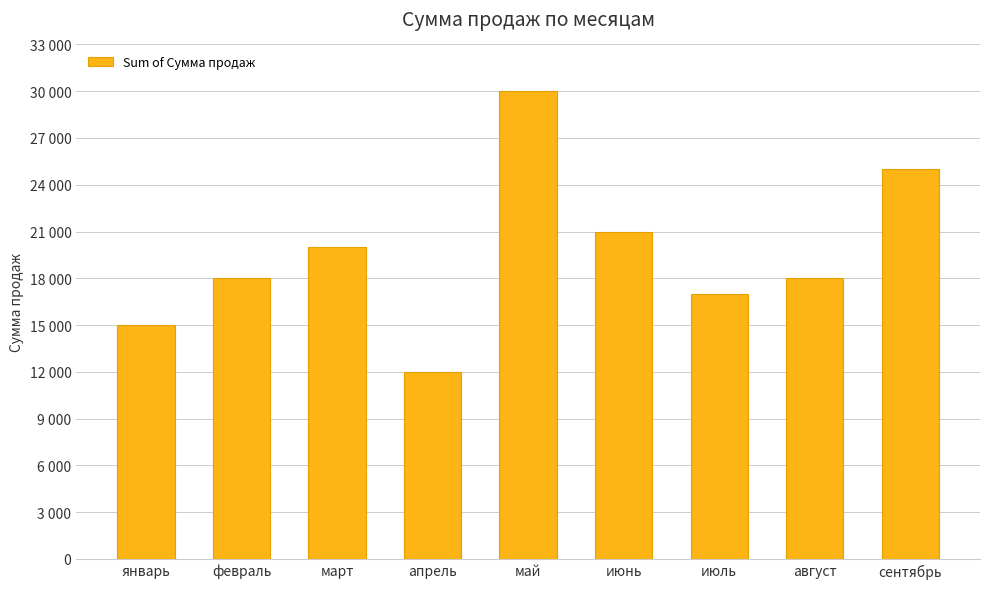

Reading right to left, list all the values displayed in this chart.

сентябрь=25000	август=18000	июль=17000	июнь=21000	май=30000	апрель=12000	март=20000	февраль=18000	январь=15000